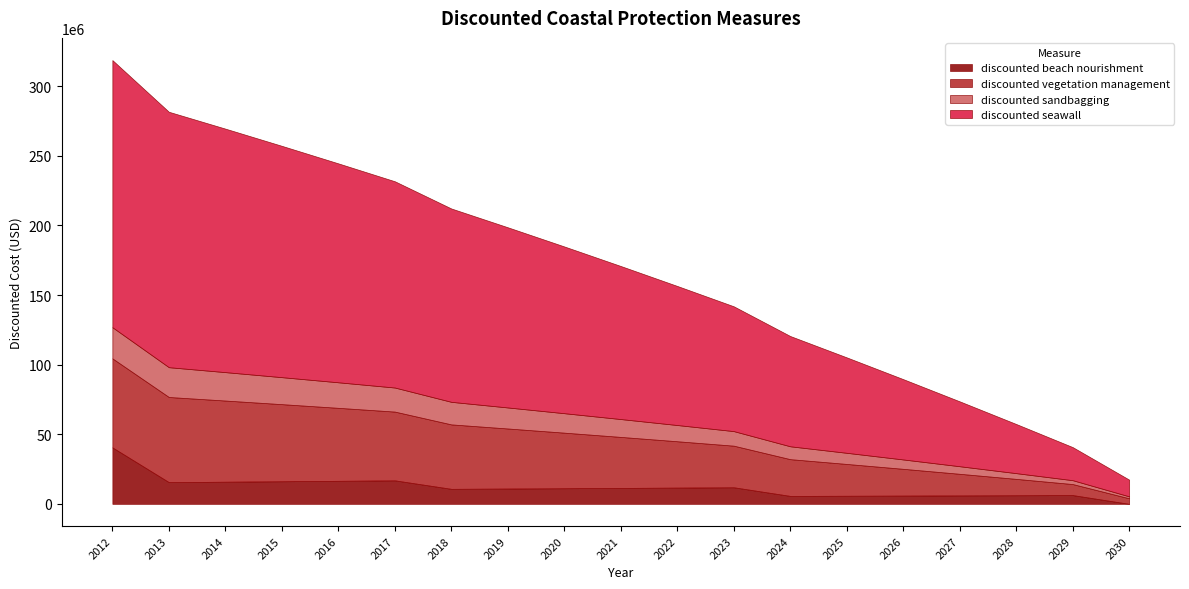

What is the value of the discounted vegetation management point at the 17th from the left?

11766243.8